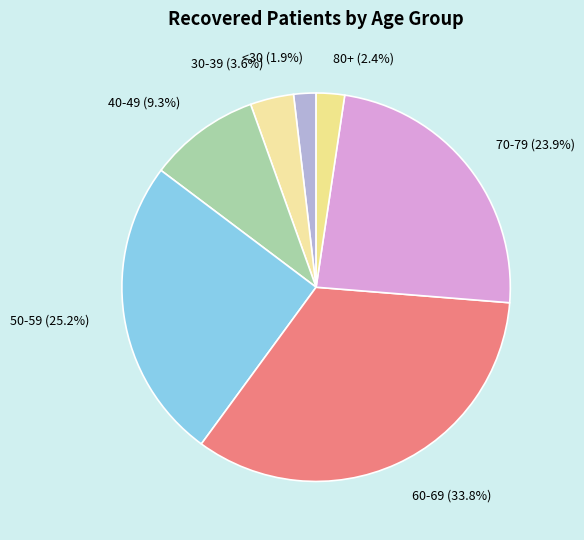

Which has a higher value, 80+ (2.4%) or 40-49 (9.3%)?

40-49 (9.3%)